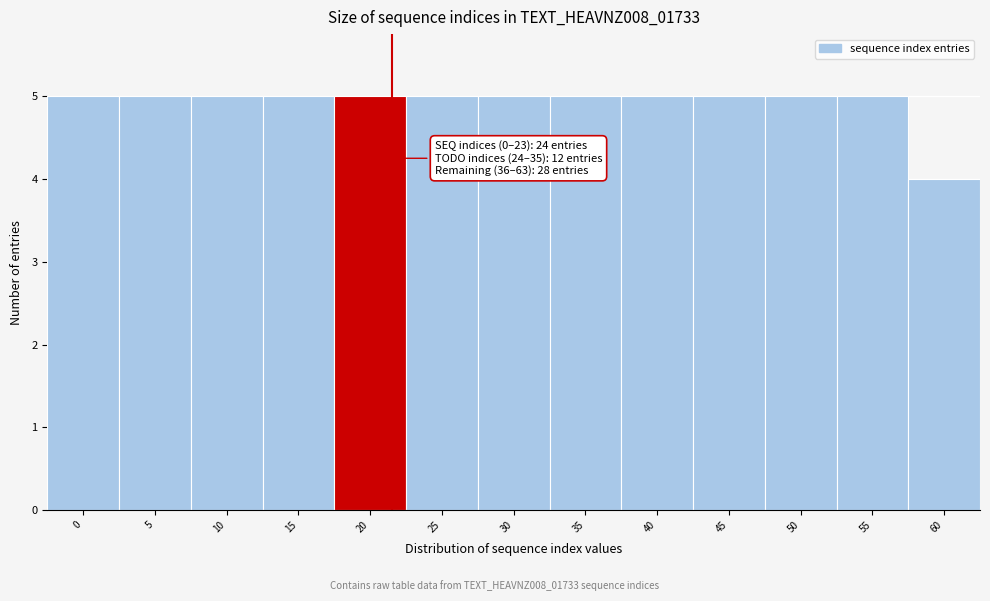

Reading left to right, transcribe all the data shown in this chart.

0=5	5=5	10=5	15=5	20=5	25=5	30=5	35=5	40=5	45=5	50=5	55=5	60=4